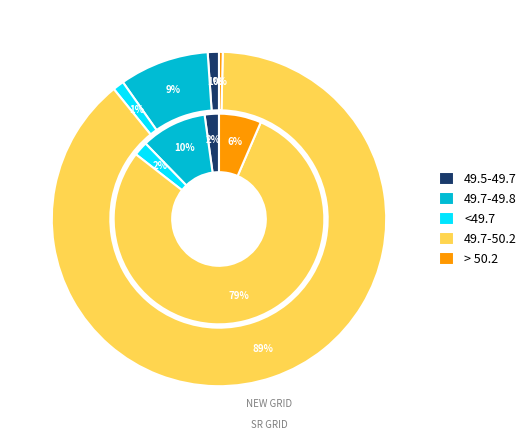

Which slice is the largest?

49.7-50.2